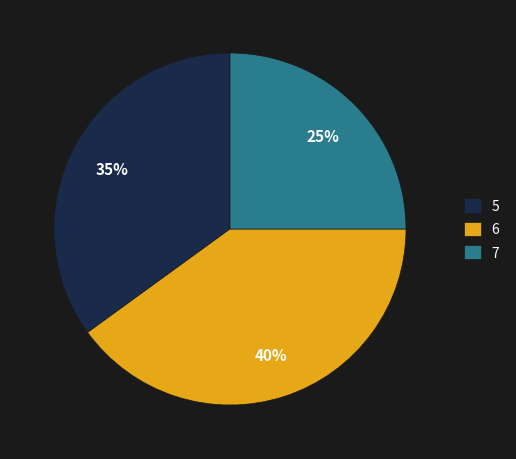

How many segments does this pie chart have?

3